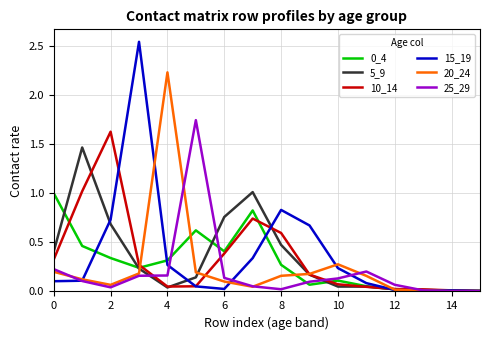

Which series has the widest spread of values?

15_19